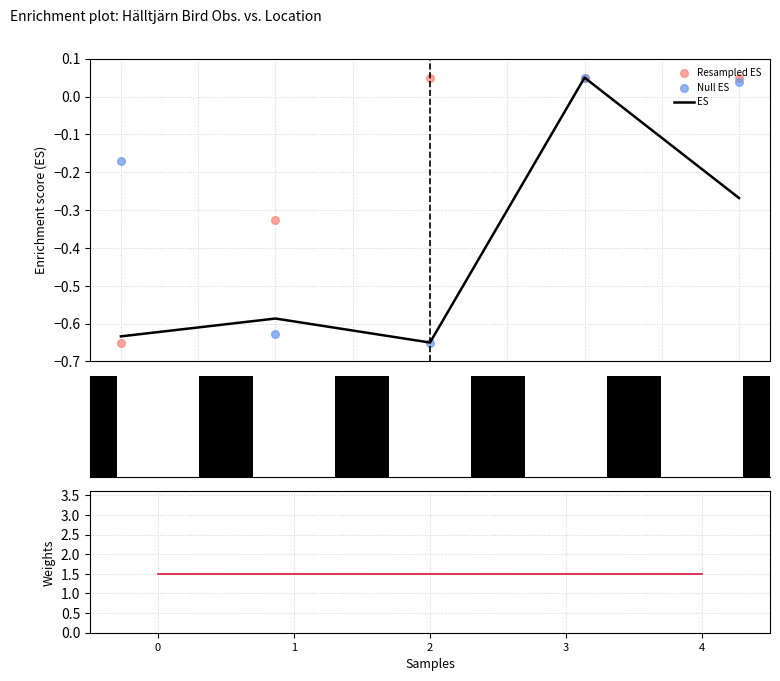

Which series has the largest Y range (max minus min)?

ES